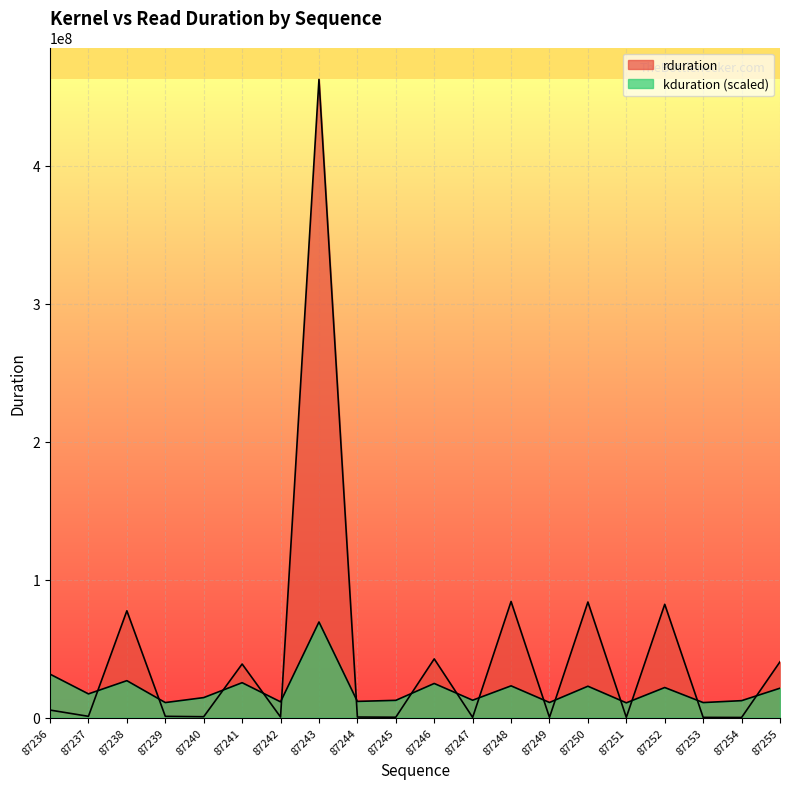

How many interior local valleys does the rduration series have?

8